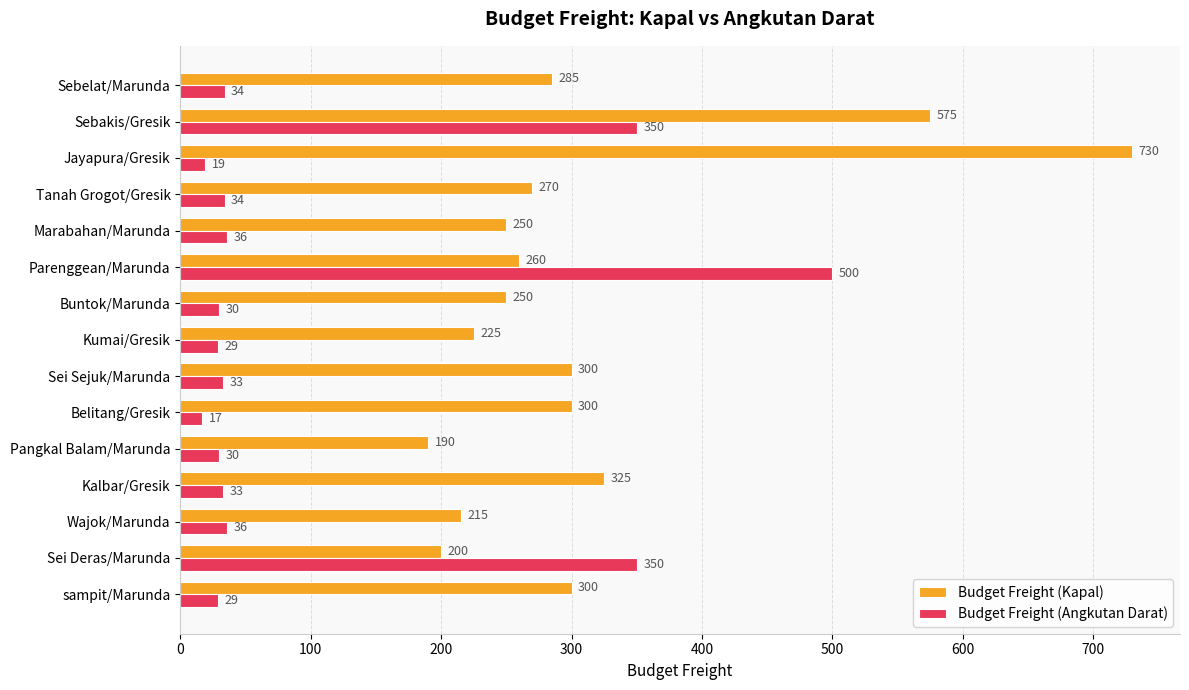

Which series has the largest total across all categories?

Budget Freight (Kapal)